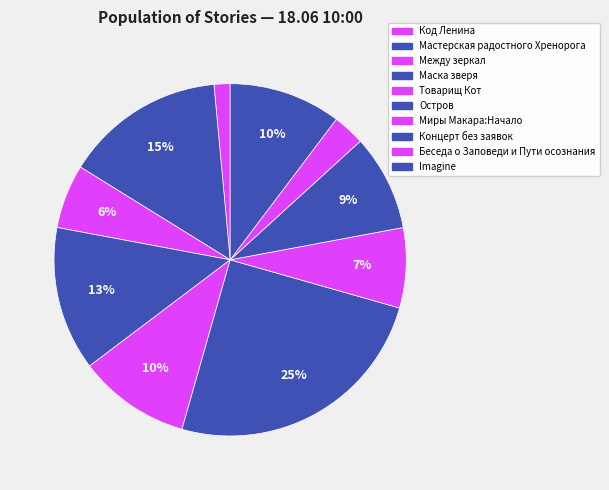

Combined, do Товарищ Кот and Мастерская радостного Хренорога account for over 50%?

No